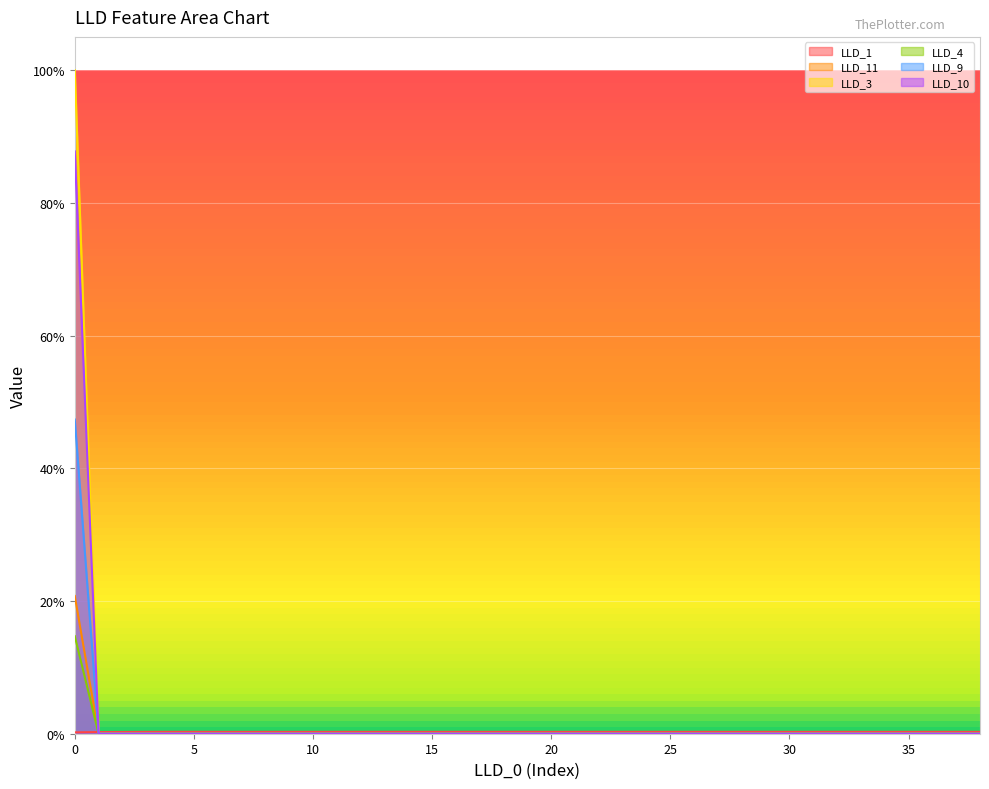

How many lines are shown in the chart?

6